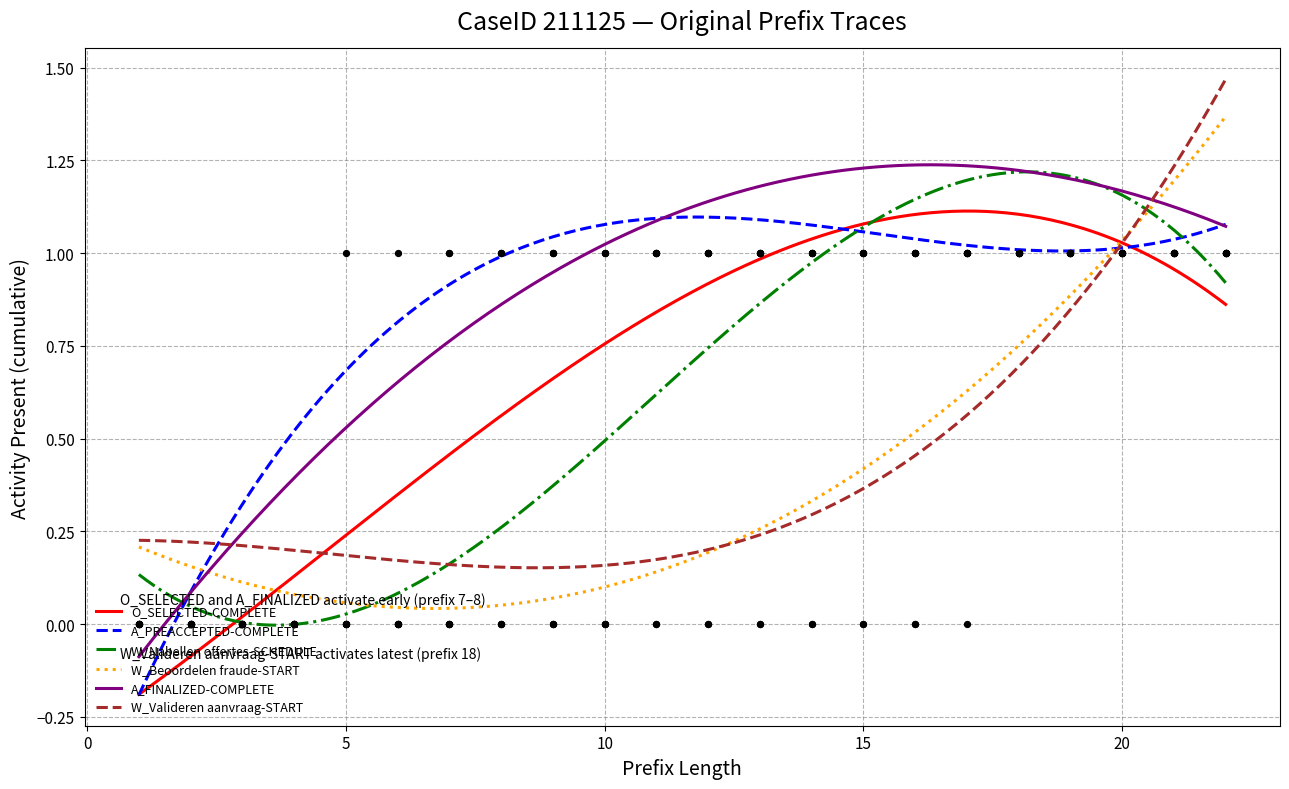

Which series contains the lowest Y value?

O_SELECTED-COMPLETE